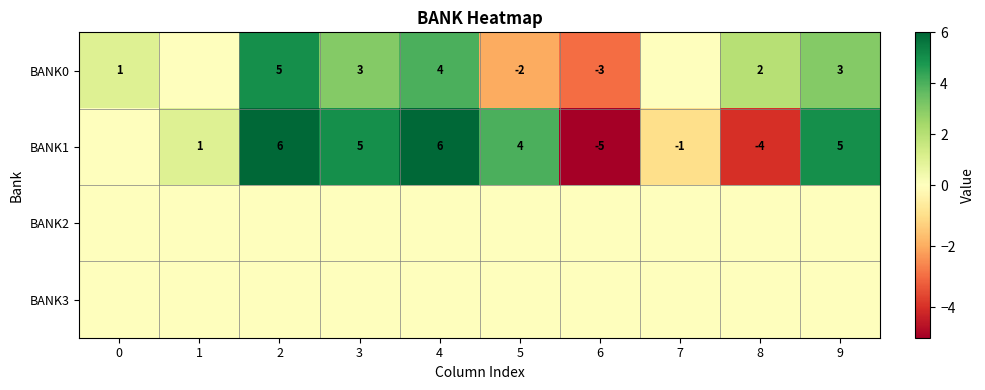

True or false: BANK1 has a value of 5 at 9.

True